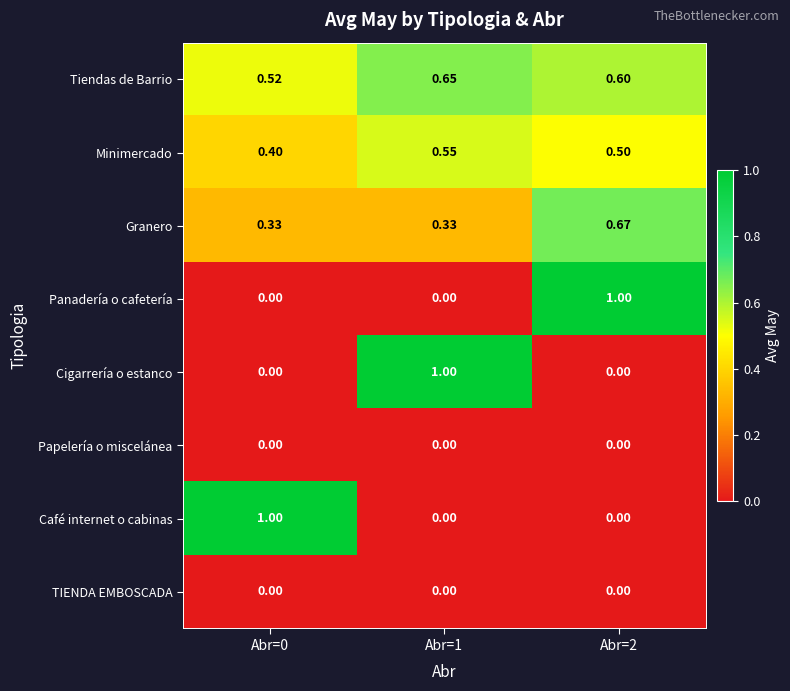

Is the value of Cigarrería o estanco at Abr=0 greater than the value of Granero at Abr=2?

No